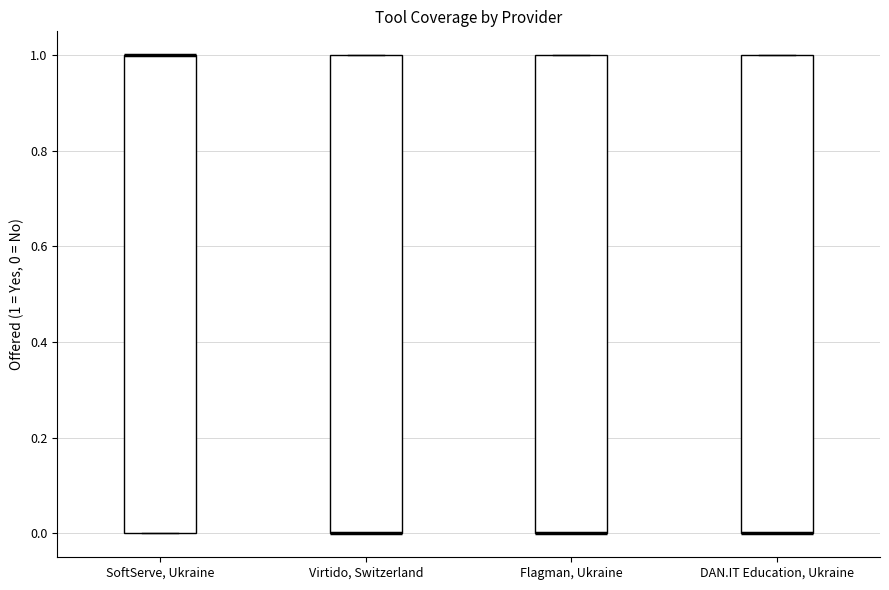

Reading left to right, read every box against the y-axis: the position of its median line, the range the box covers, and the ends of its whiskers. The values are not printed on the chart, so give them approximately, as read against the axis.

SoftServe, Ukraine: median 1 (drawn on the box's upper edge), box 0 to 1, whiskers 0 to 1
Virtido, Switzerland: median 0 (drawn on the box's lower edge), box 0 to 1, whiskers 0 to 1
Flagman, Ukraine: median 0 (drawn on the box's lower edge), box 0 to 1, whiskers 0 to 1
DAN.IT Education, Ukraine: median 0 (drawn on the box's lower edge), box 0 to 1, whiskers 0 to 1